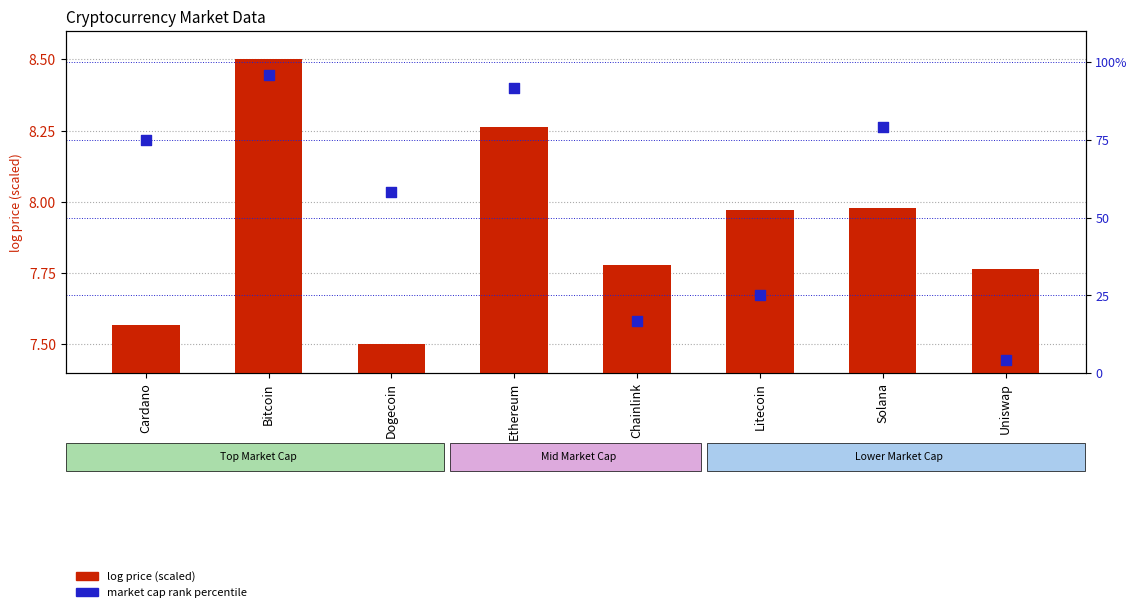

Which series has the widest spread of Y values?

market cap rank percentile